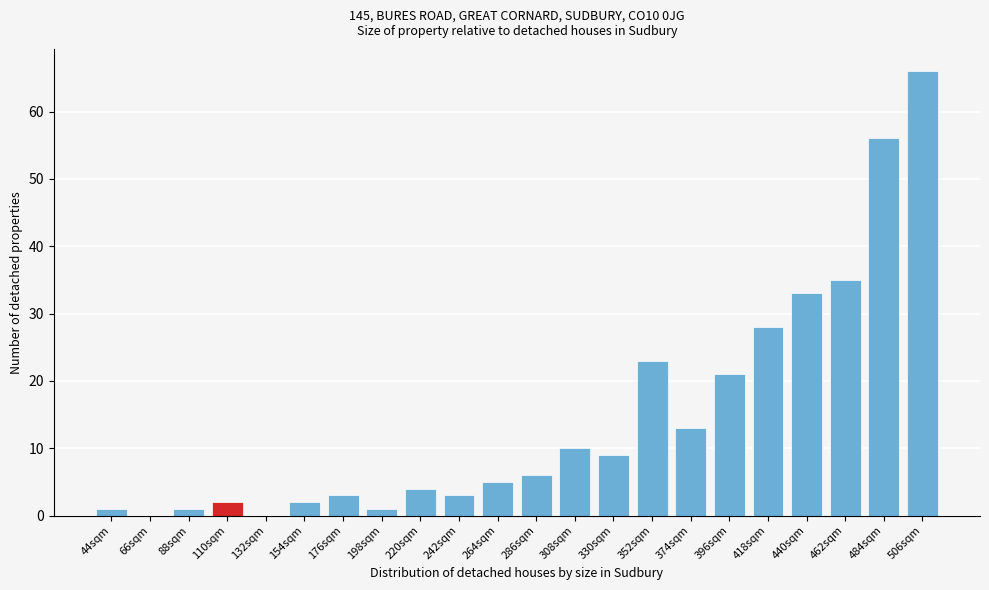

Reading left to right, list all the values displayed in this chart.

44sqm=1	66sqm=0	88sqm=1	110sqm=2	132sqm=0	154sqm=2	176sqm=3	198sqm=1	220sqm=4	242sqm=3	264sqm=5	286sqm=6	308sqm=10	330sqm=9	352sqm=23	374sqm=13	396sqm=21	418sqm=28	440sqm=33	462sqm=35	484sqm=56	506sqm=66